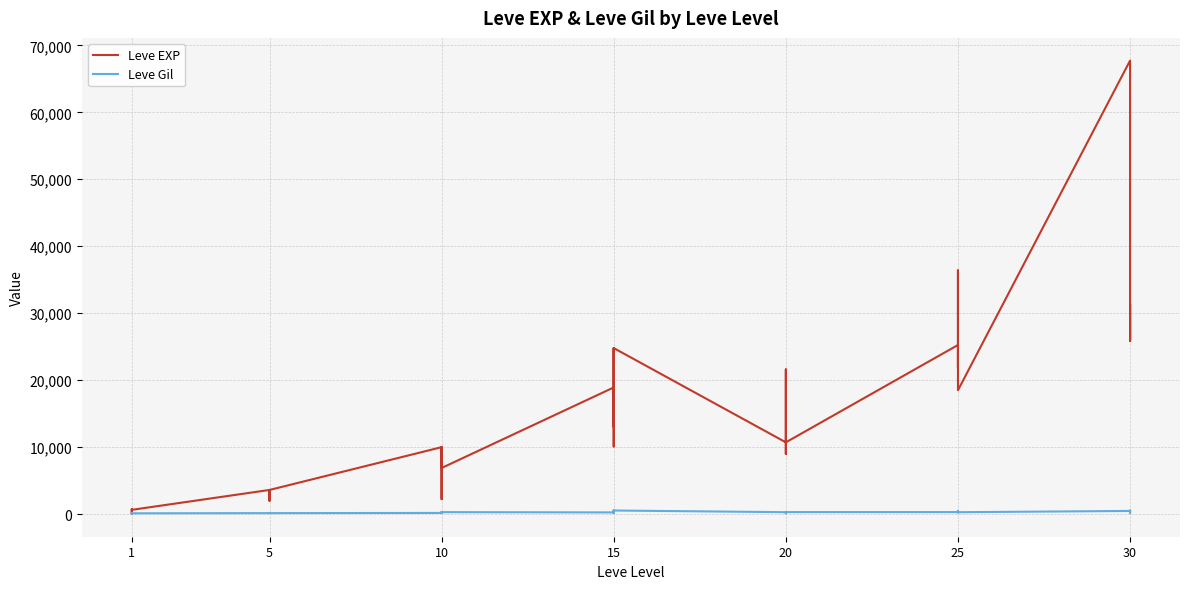

How many interior local peaks does the Leve Gil series have?

12